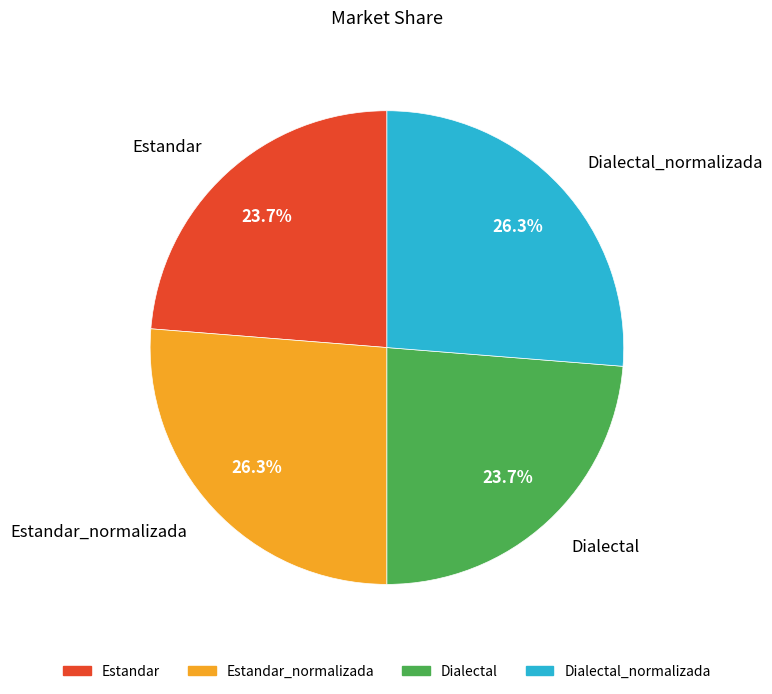

True or false: Dialectal accounts for 24% of the total.

True